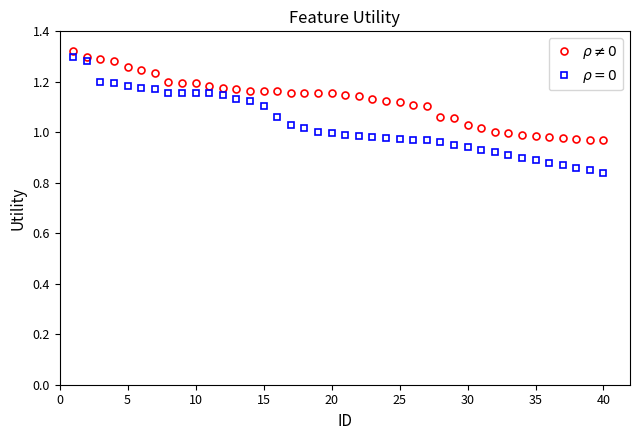

Is this an area chart (filled region under the line)?

No